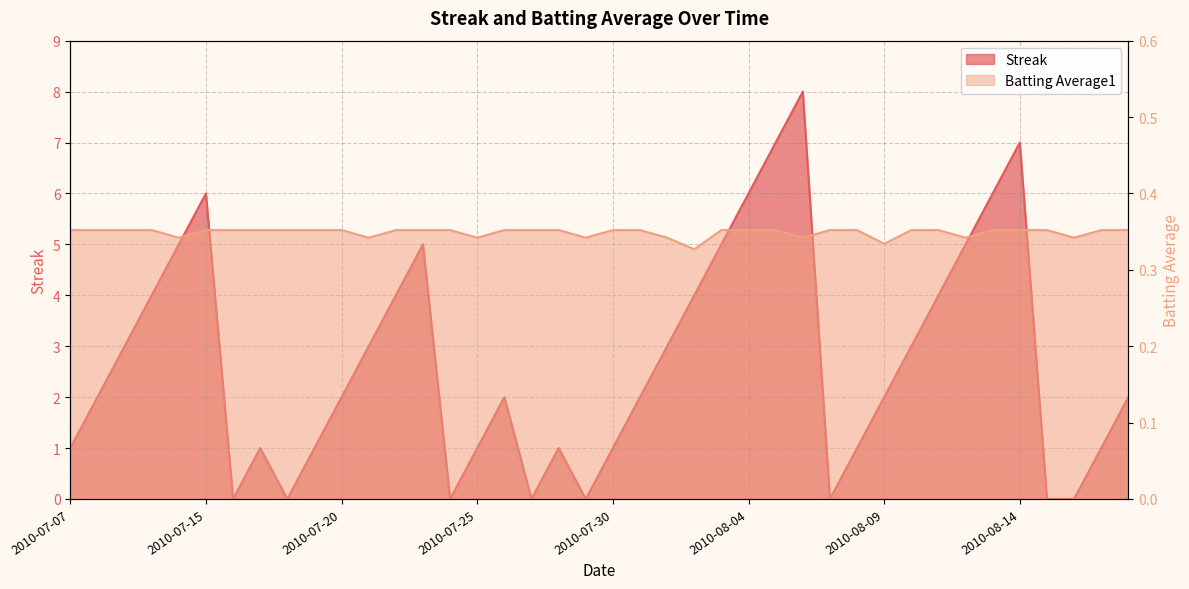

What is the value of the Batting Average1 point at the 32nd from the left?

0.4